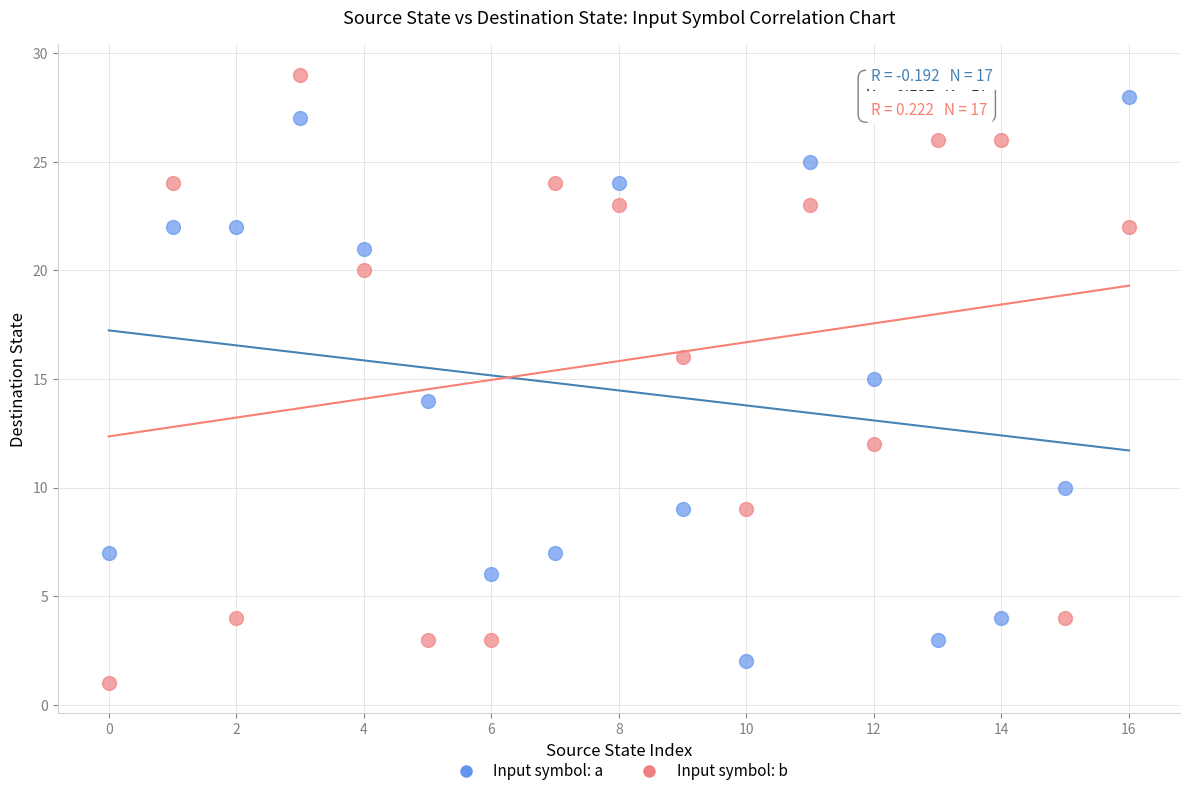

Across all data points, what is the range of Y values (max minus min)?

28